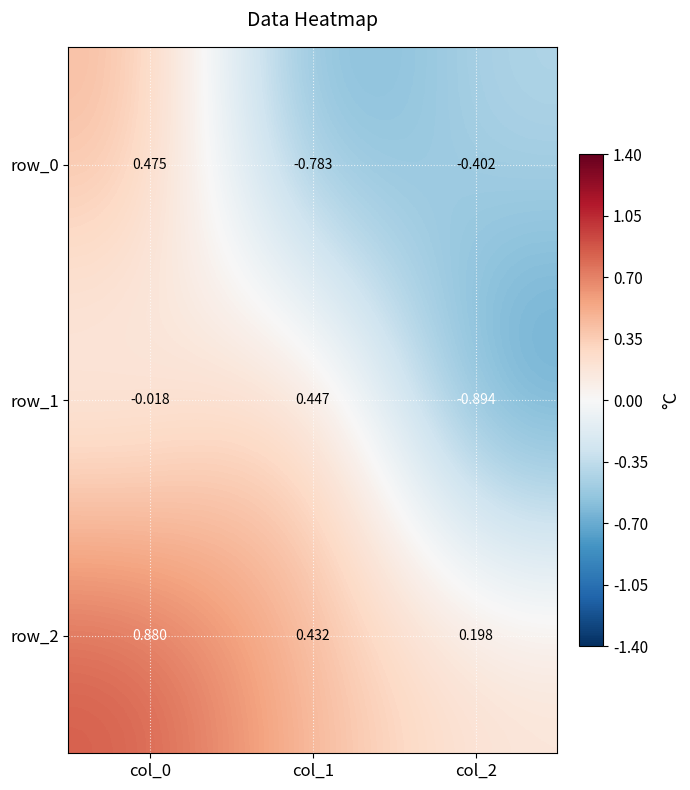

Is the value of row_0 at col_2 greater than the value of row_2 at col_0?

No